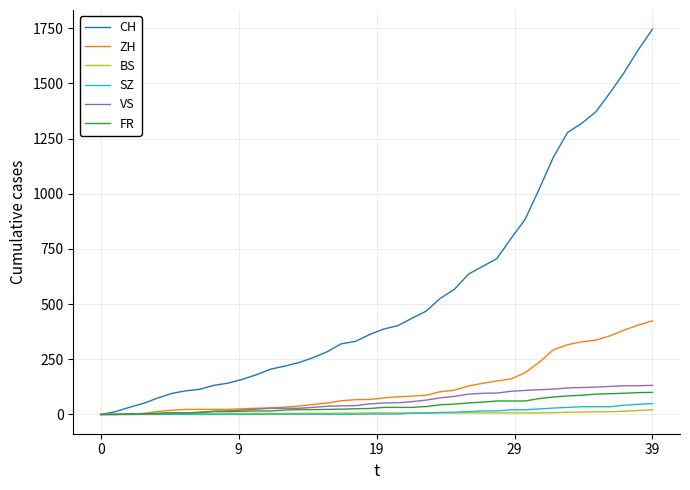

Which series has the largest total across all categories?

CH